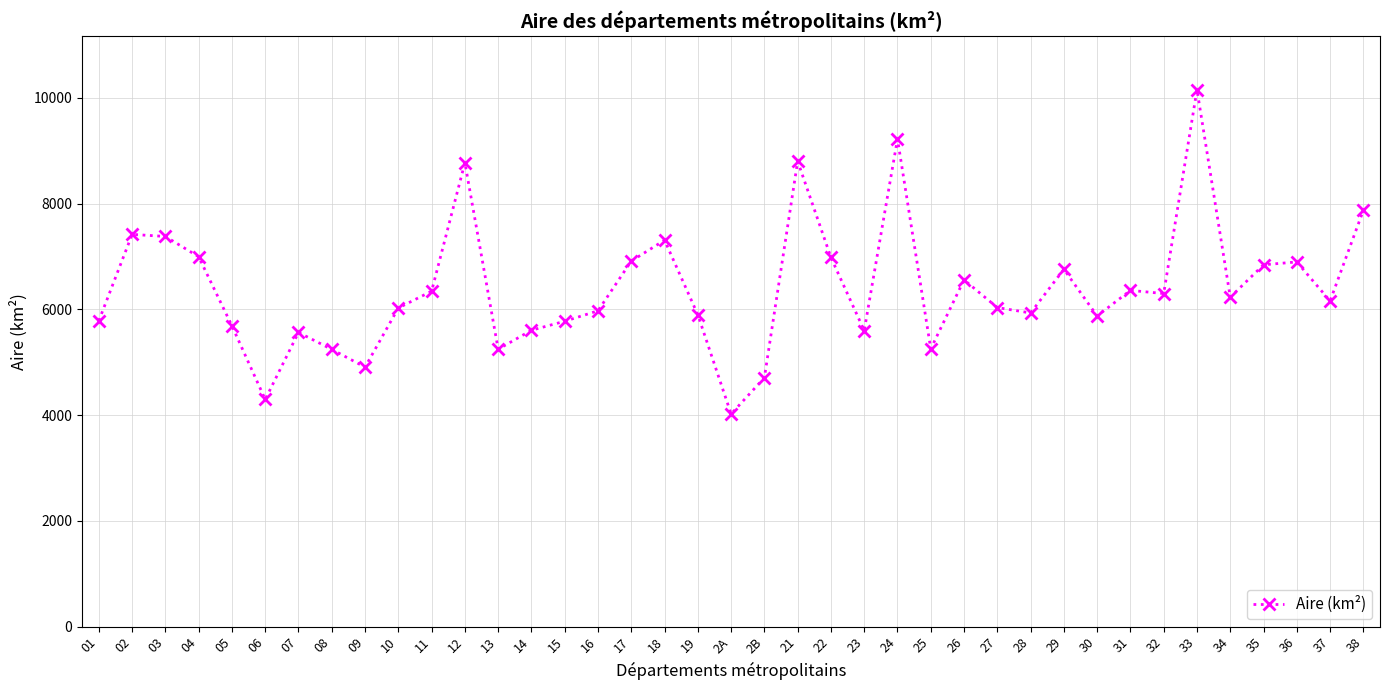

What is the change in value from 10 to 13?

-780